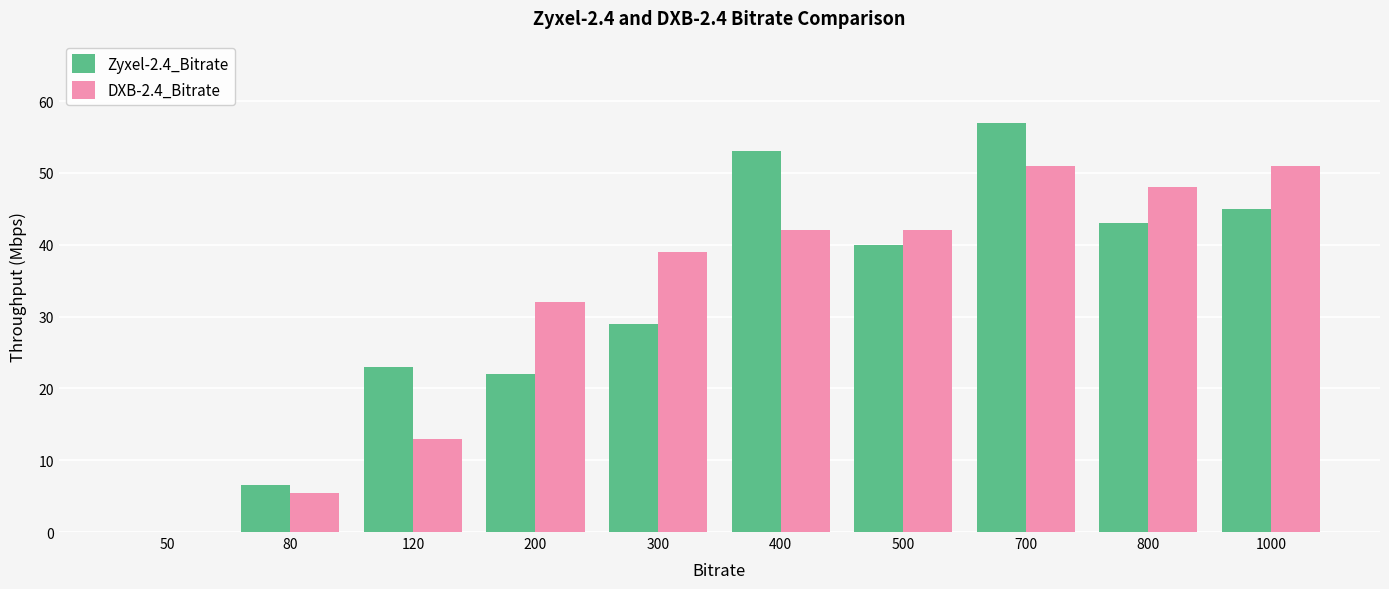

True or false: Zyxel-2.4_Bitrate has a value of 15.2 at 120.

False